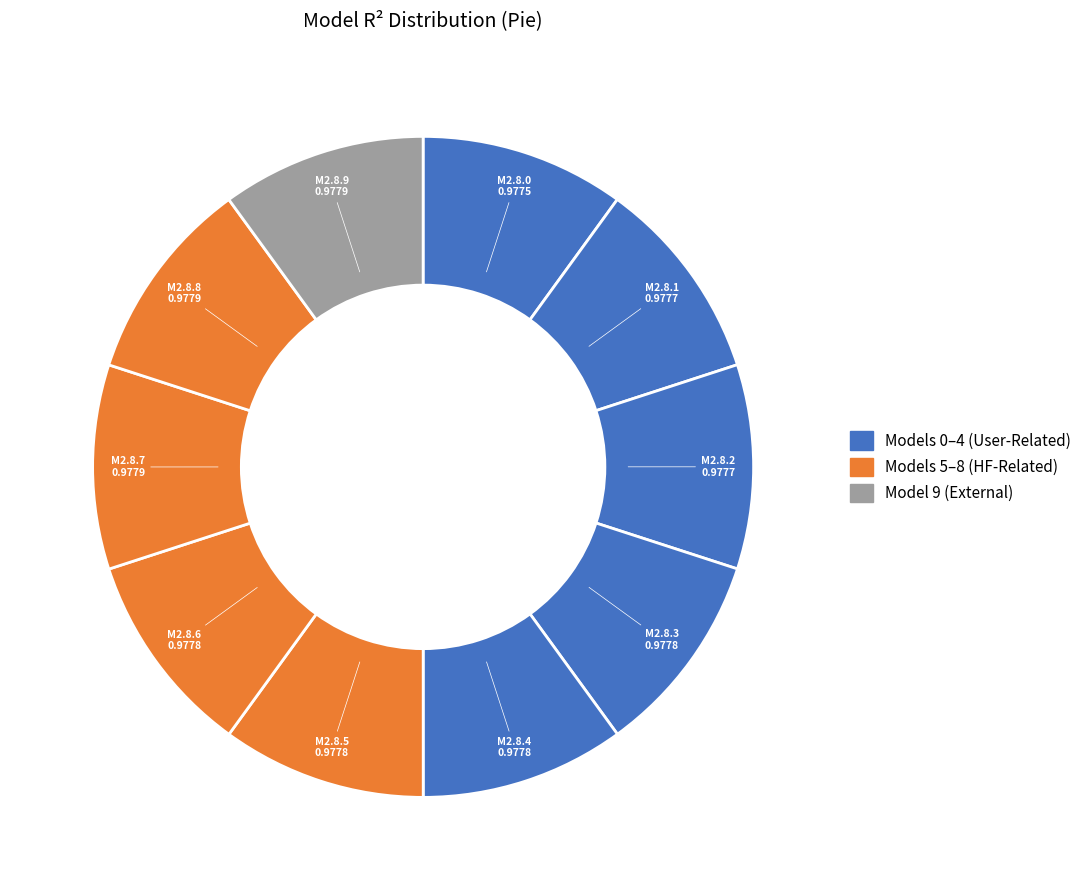

Rank the categories by value from highest to lowest.

model_2_8_9, model_2_8_8, model_2_8_7, model_2_8_6, model_2_8_5, model_2_8_4, model_2_8_3, model_2_8_2, model_2_8_1, model_2_8_0